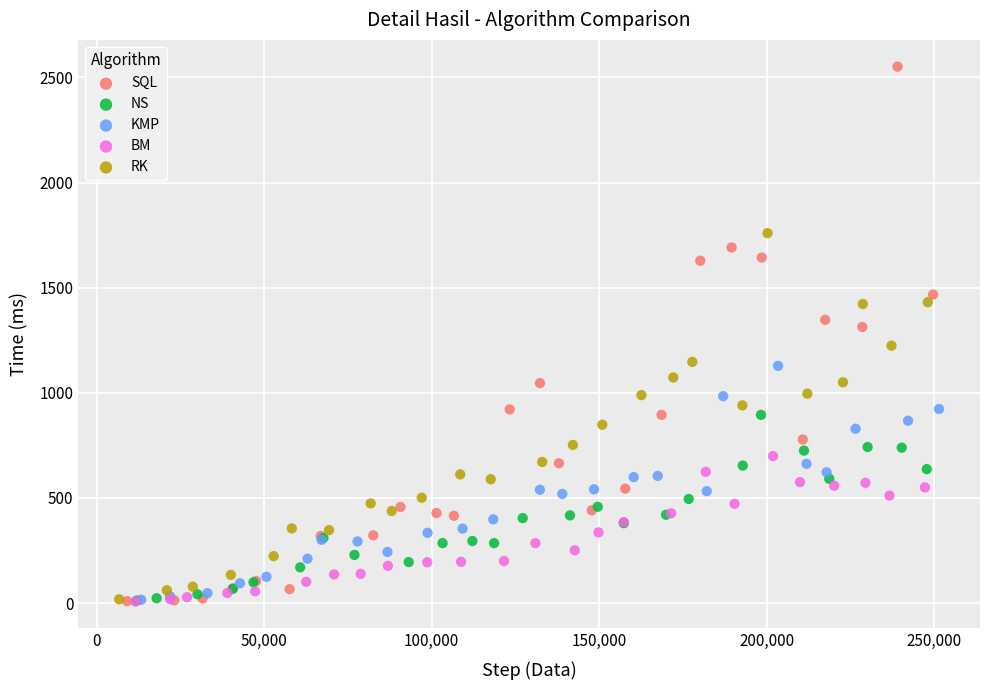

Which series contains the highest Y value?

SQL